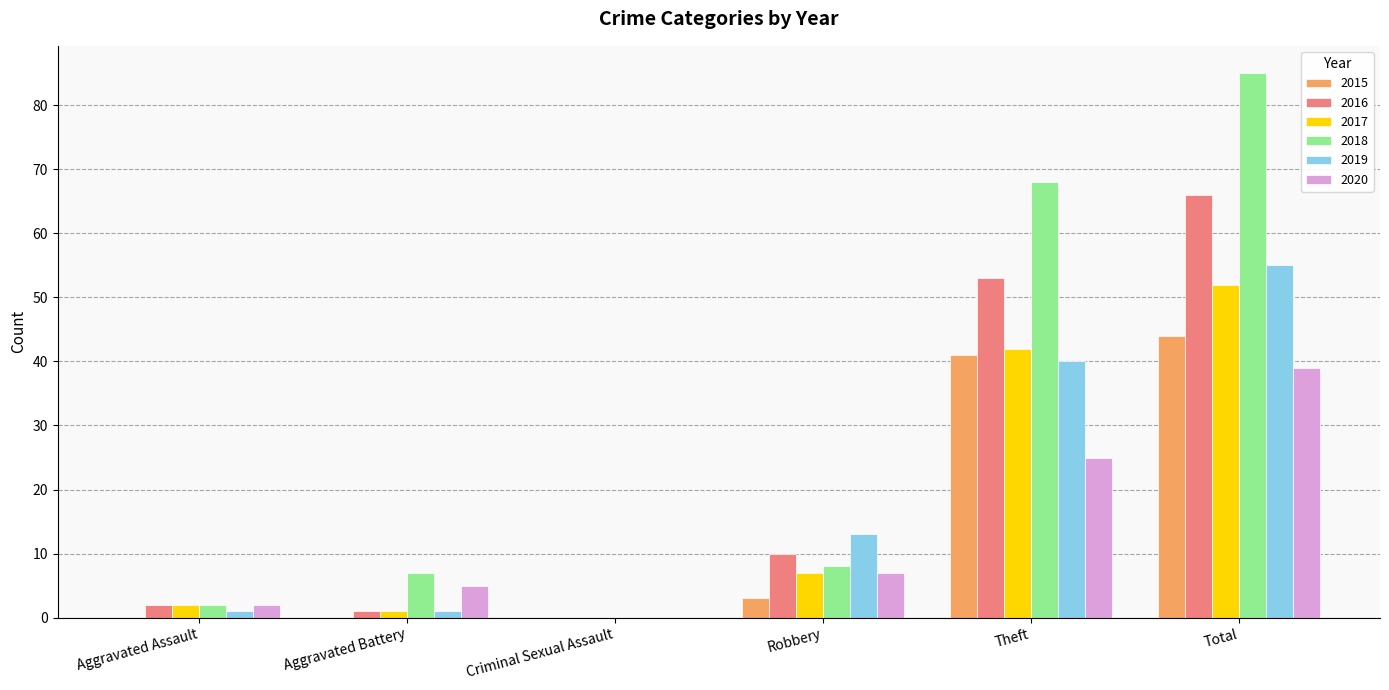

What is the average value of the 2016 series?

22